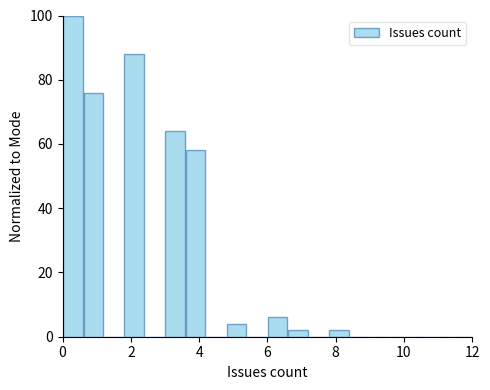

Around what value on the x-axis is the tallest bar? Give the approximate position of its centre, as read against the axis.

0.4